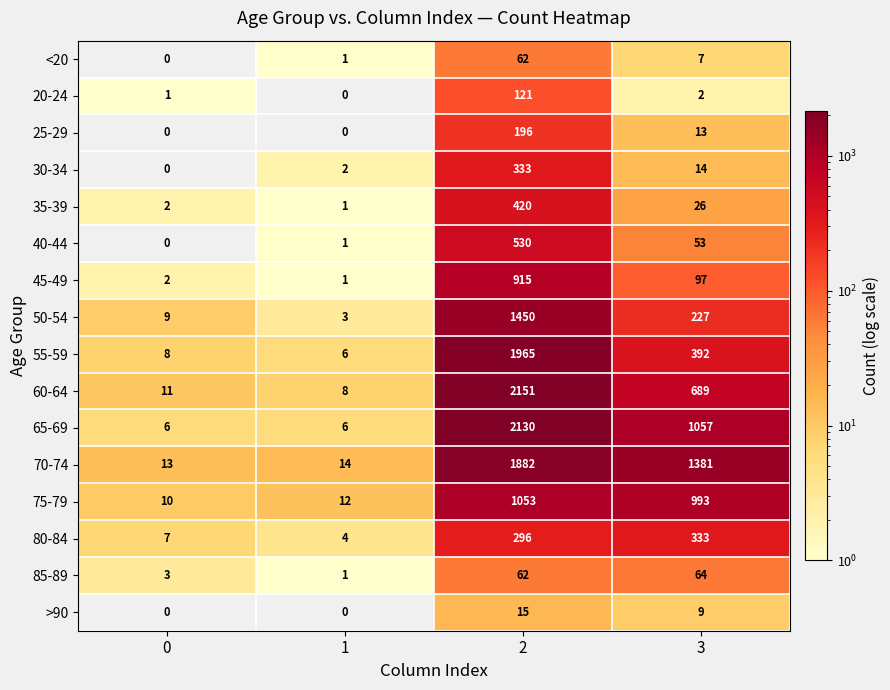

Which series has the largest total across all categories?

70-74